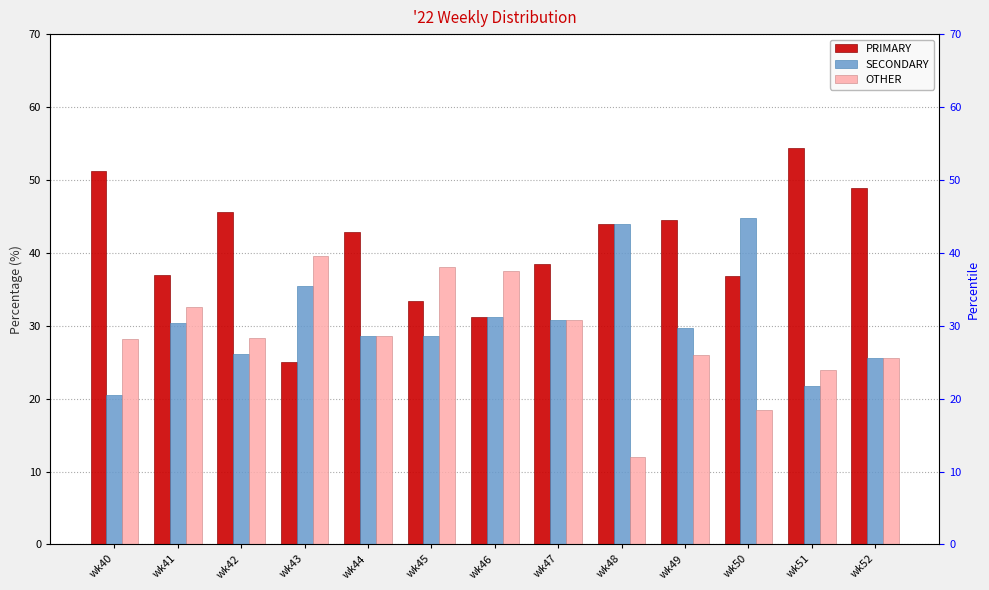

At how many categories does at least one series exceed 22?

13